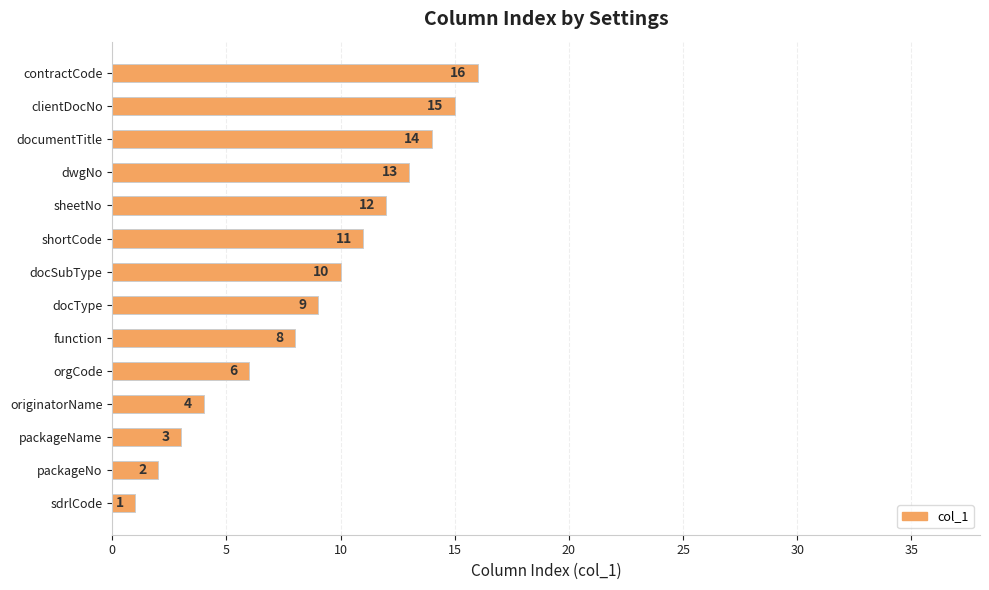

What is the maximum value shown in the chart?

16